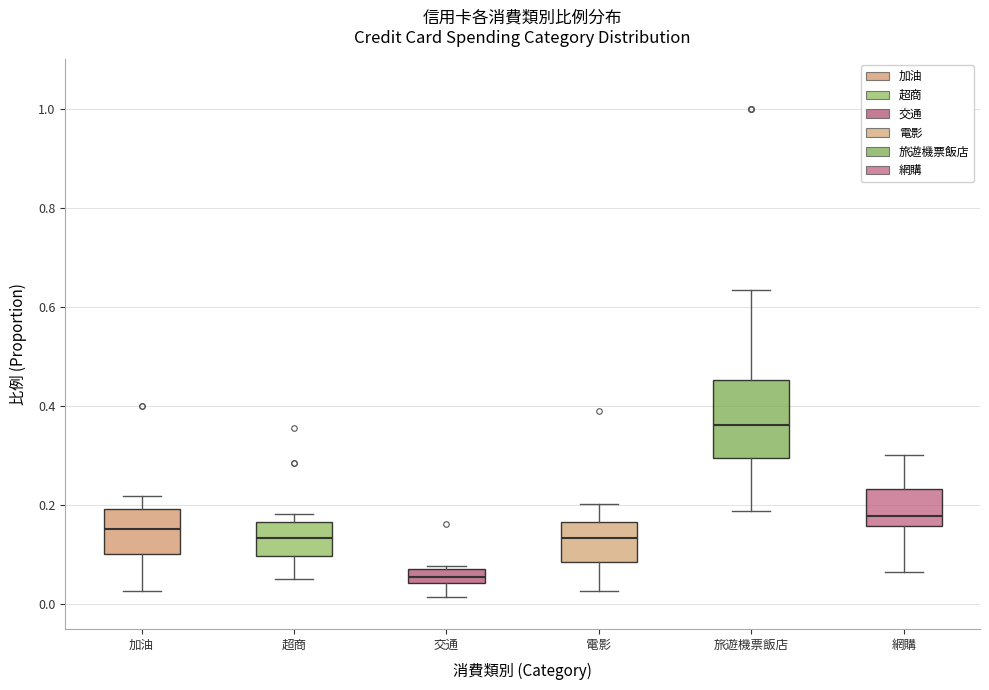

Which box has the highest median line?

旅遊機票飯店